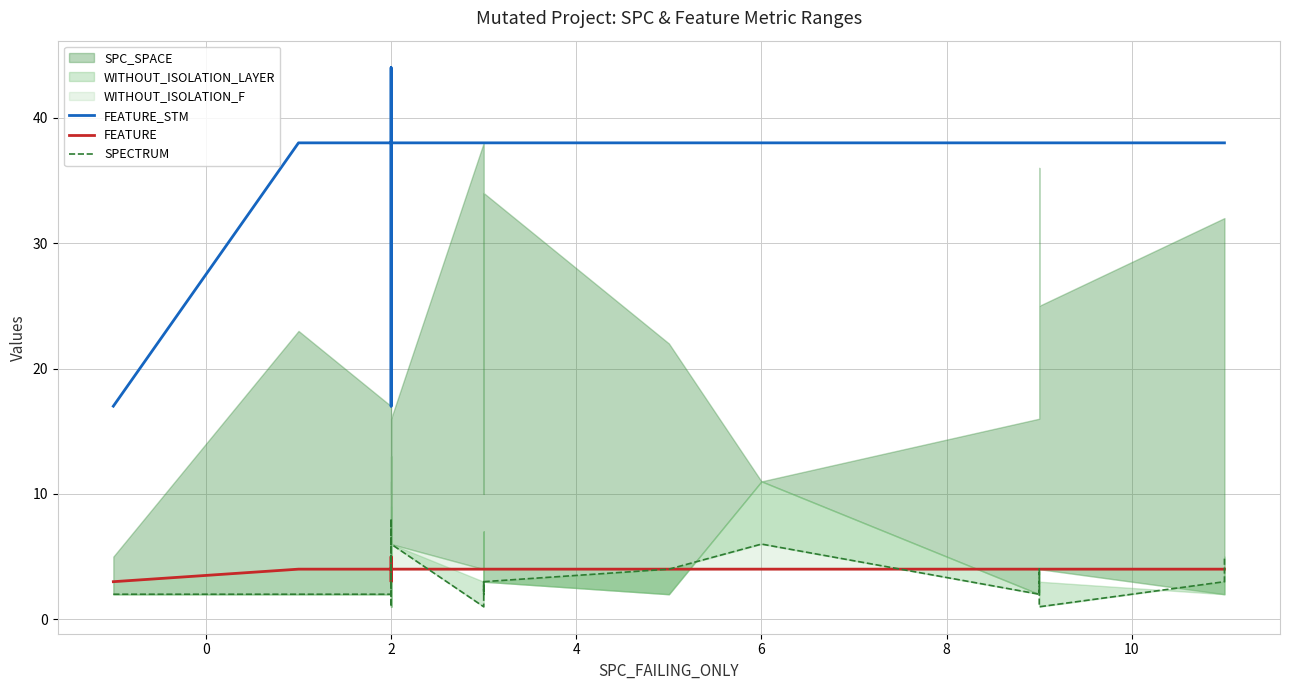

Reading left to right, transcribe all the data shown in this chart.

FEATURE_STM: 17	38	38	38	38	17	38	38	44	38	38	38	38	38	38	38	38	38	38	38	38	38
FEATURE: 3	4	4	4	4	3	4	4	5	4	4	4	4	4	4	4	4	4	4	4	4	4
SPECTRUM: 2	2	2	6	8	1	2	3	8	6	1	3	2	3	3	4	6	2	4	1	3	5